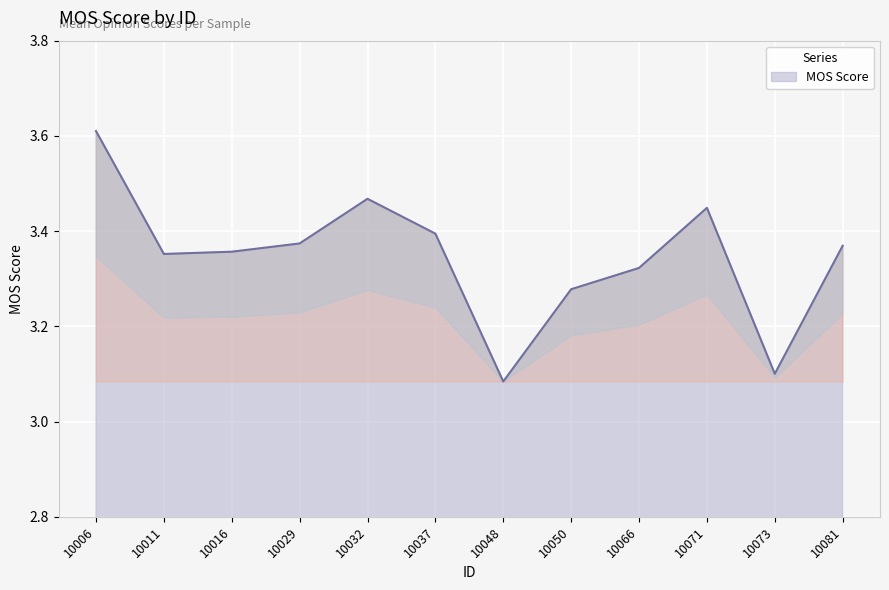

Where is the first local minimum?

10011